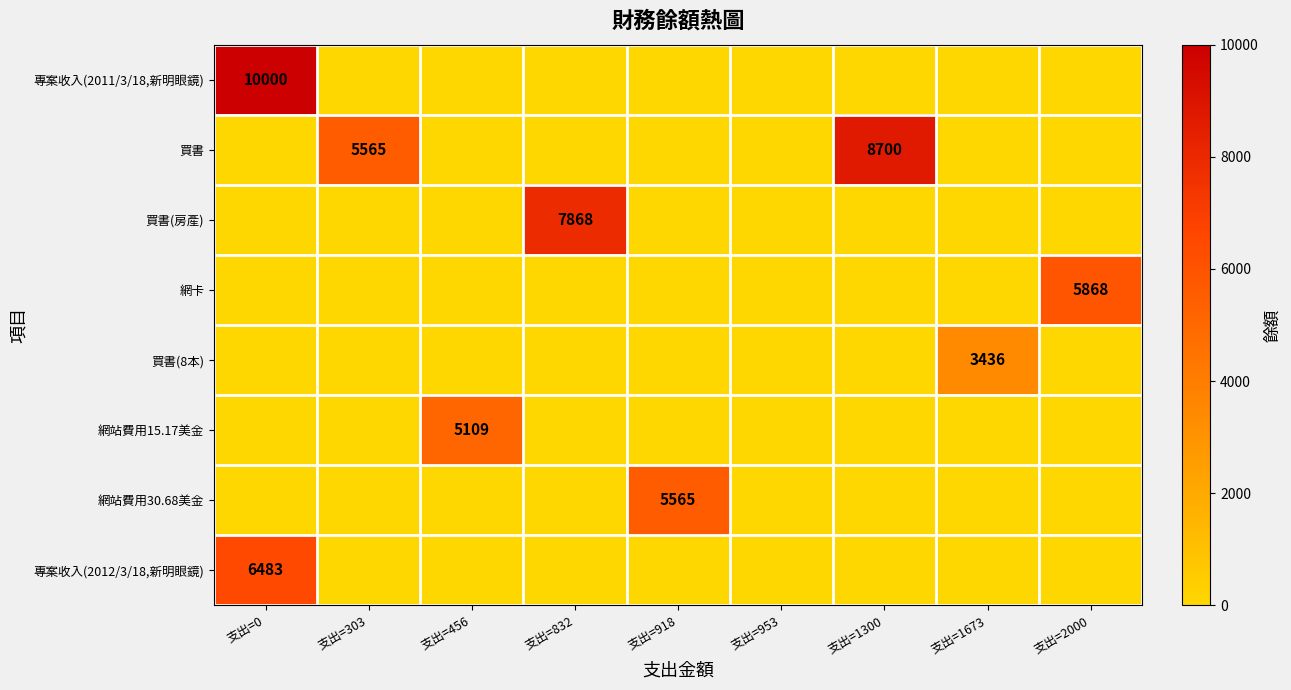

The 網站費用30.68美金 series shows 5565 at 支出=918. True or false?

True